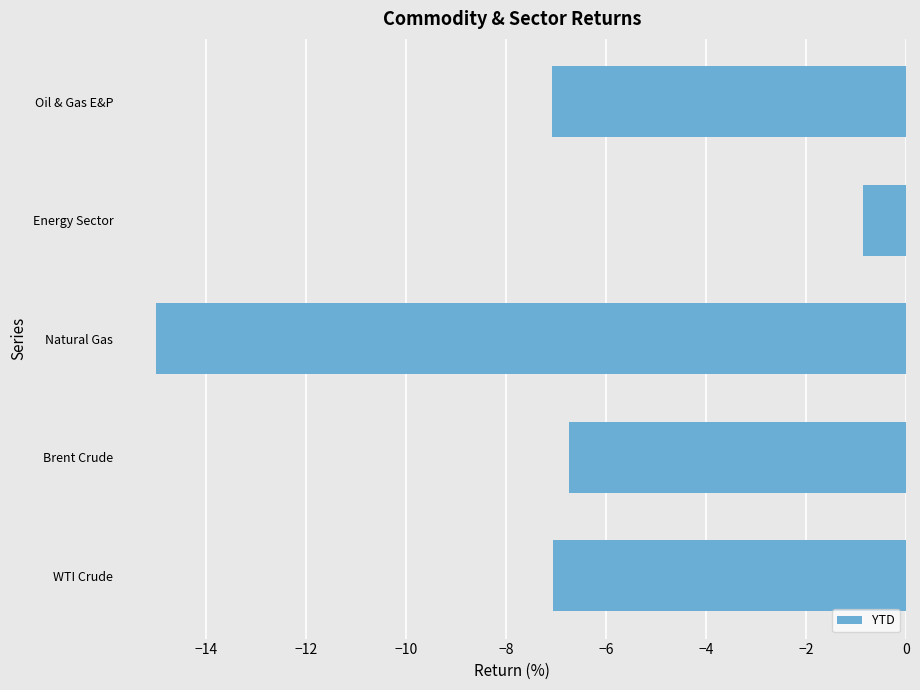

What is the sum of all values?

-36.7